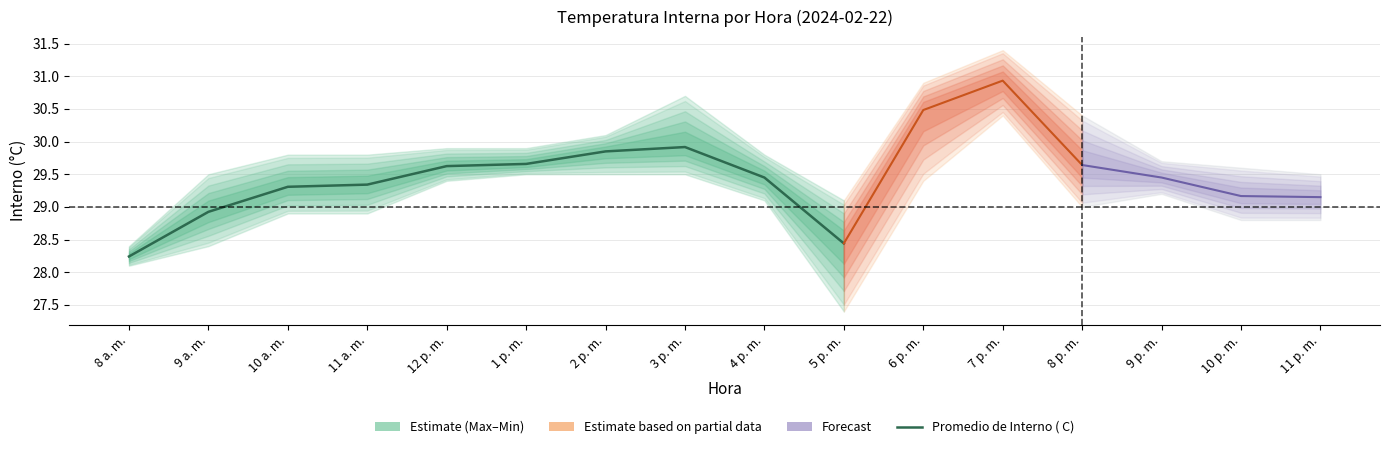

What is the label of the 10th point from the left?

5 p. m.